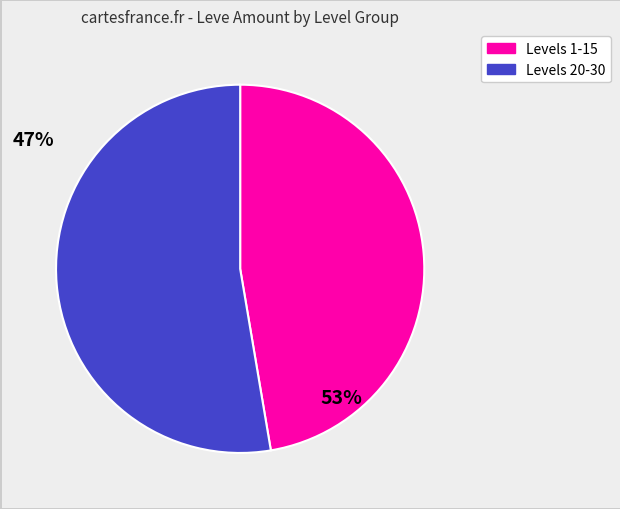

Is there a majority slice in this chart?

Yes